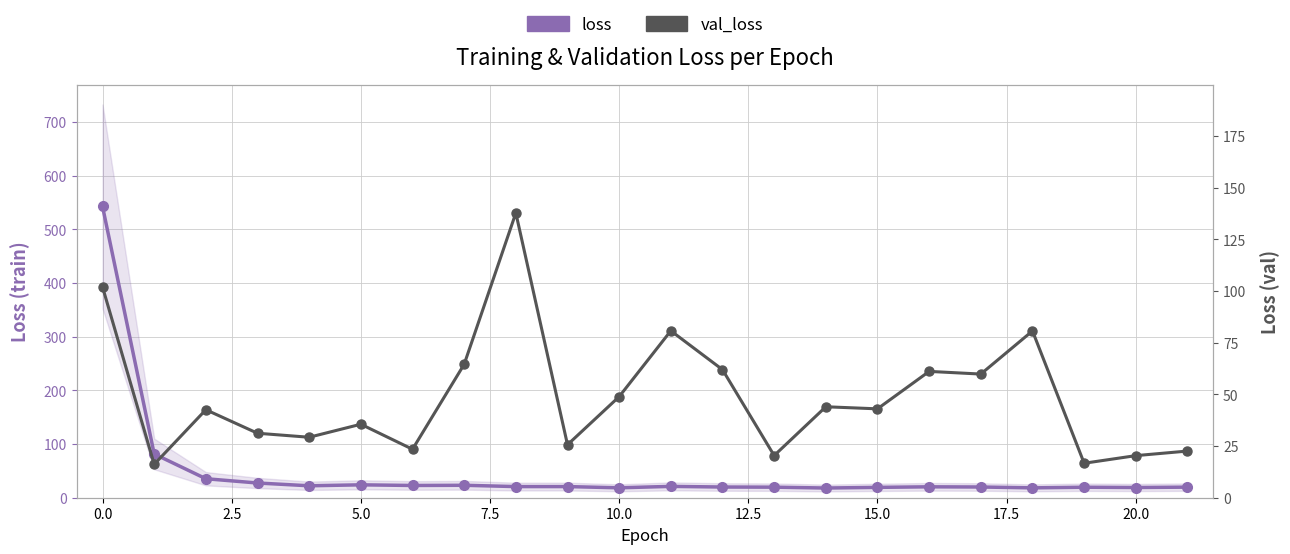

What position from the left is 17.5?

9